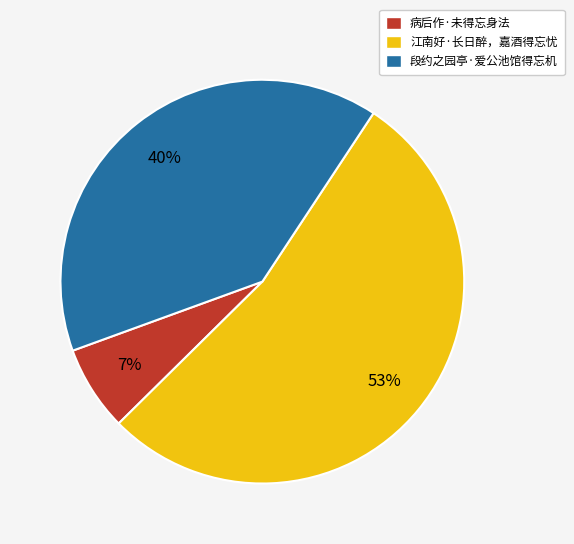

Is there any slice that represents more than half of the pie?

Yes